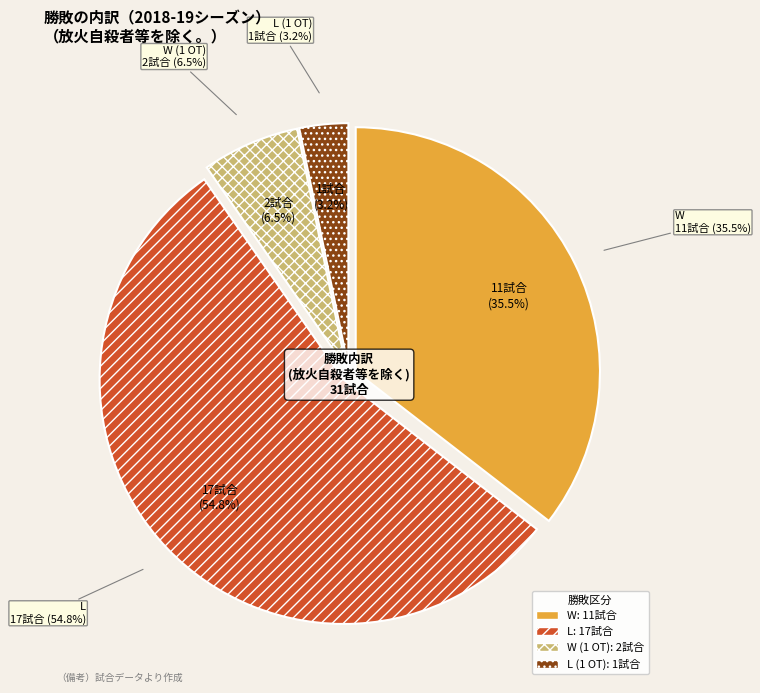

The L slice represents 66% of the pie. True or false?

False